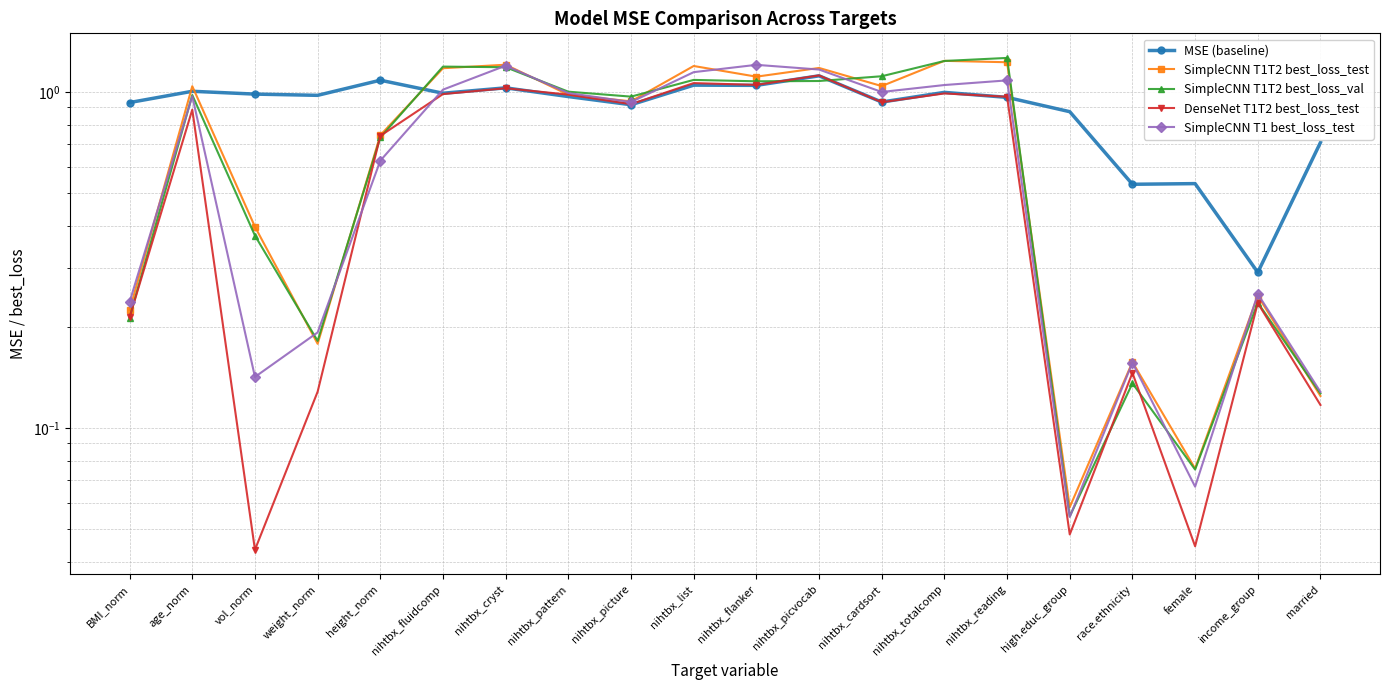

What is the difference between the SimpleCNN T1 best_loss_test values at height_norm and nihtbx_cardsort?

0.4